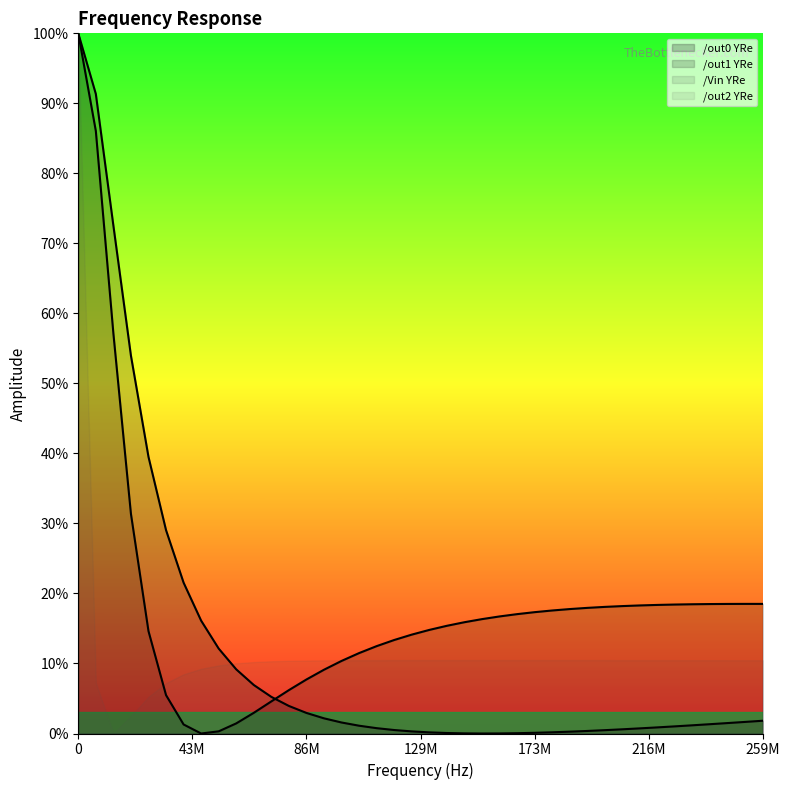

How many interior local valleys does the /out0 YRe series have?

1